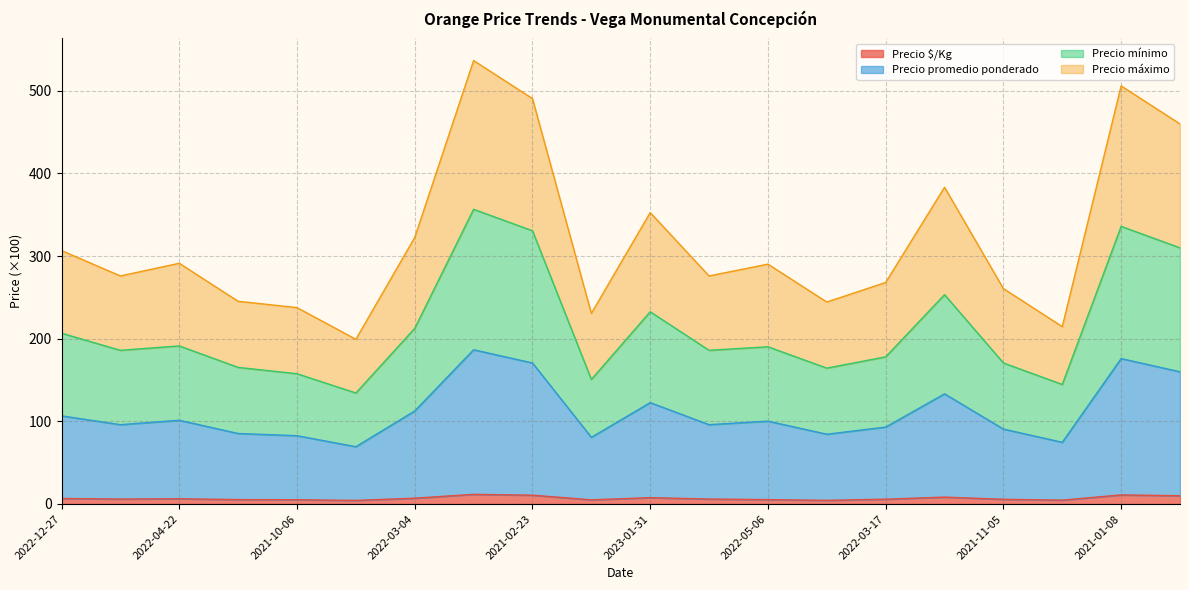

What are all the series names shown in the legend?

Precio $/Kg, Precio promedio ponderado, Precio mínimo, Precio máximo